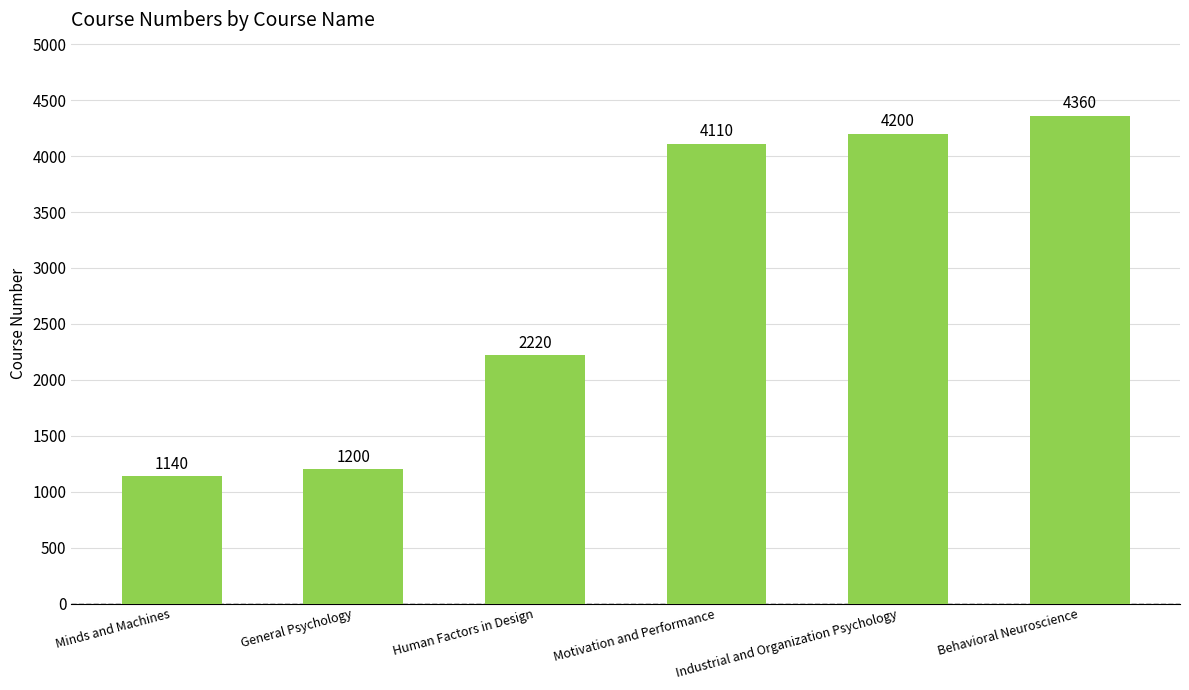

Between Industrial and Organization Psychology and Behavioral Neuroscience, which is larger?

Behavioral Neuroscience